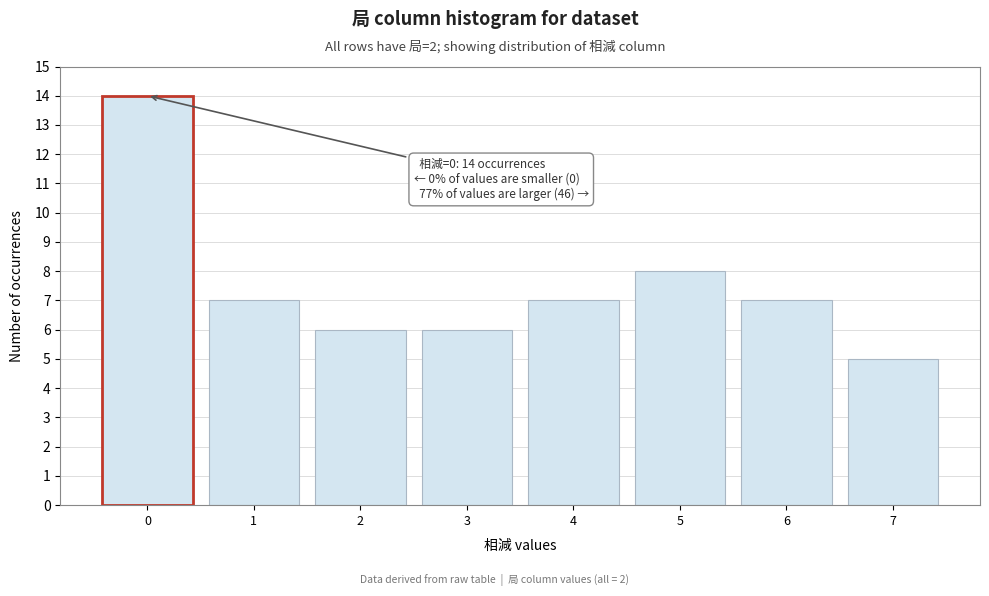

Over which range of the x-axis is the bar tallest?

-0.5 to 0.5